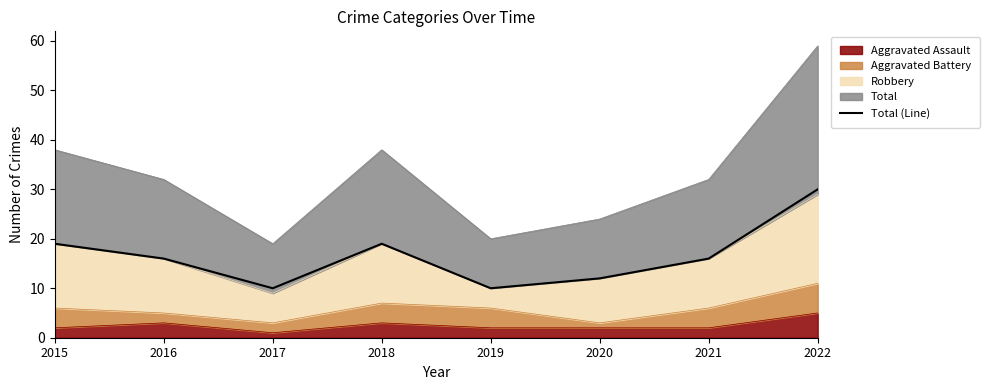

Count the number of categories in the chart.

8